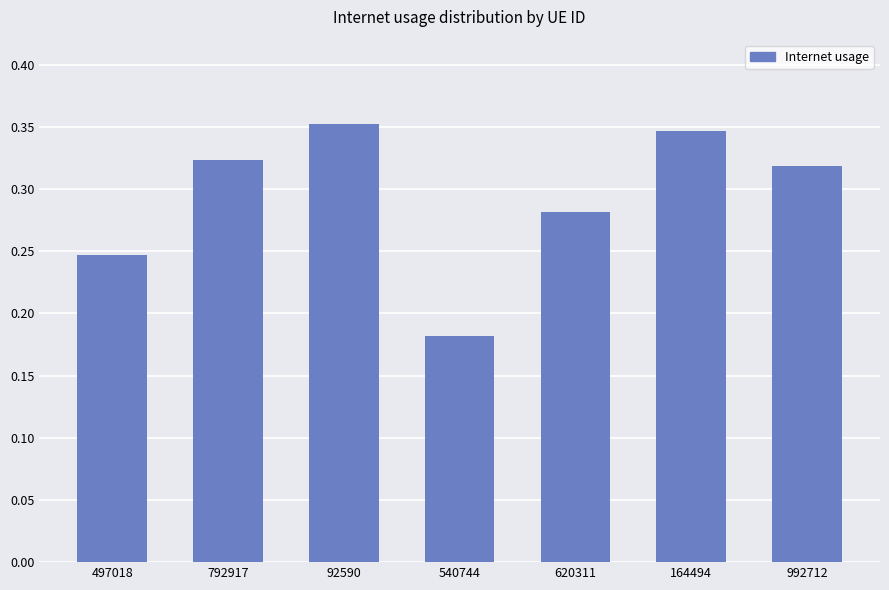

Does the chart contain any negative values?

No